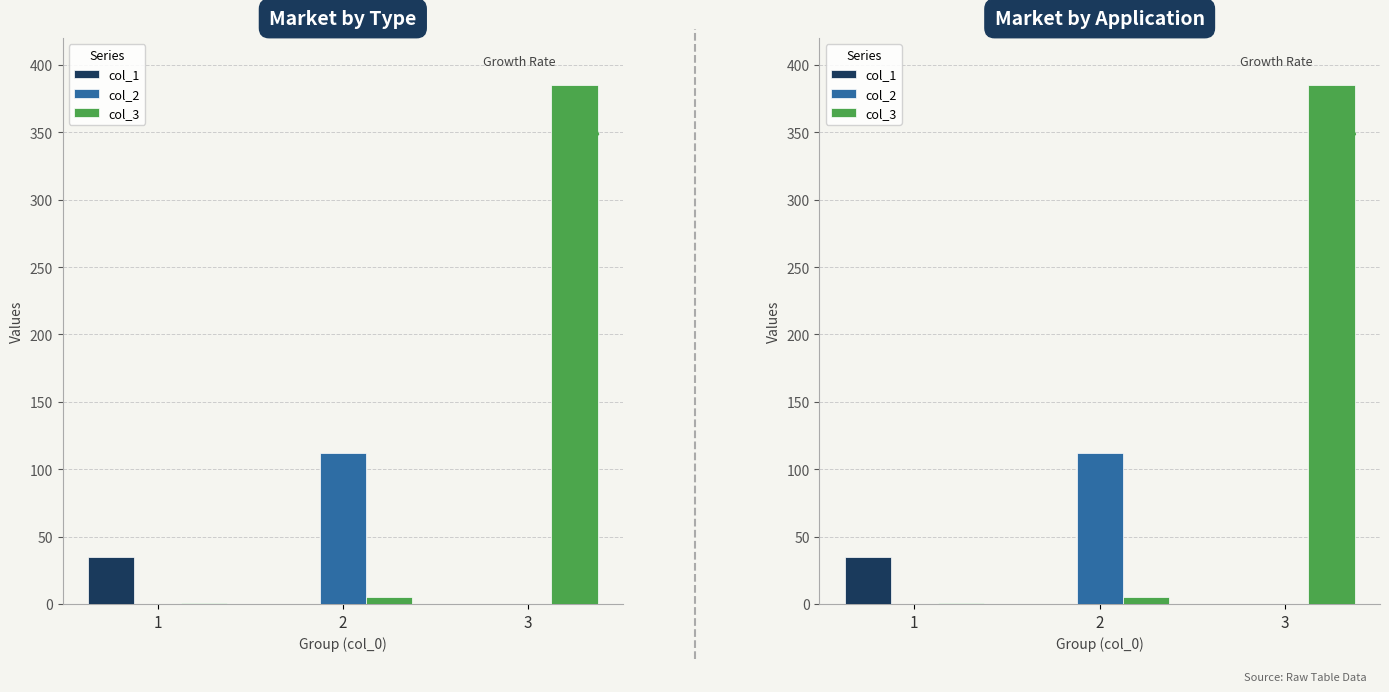

Which category has the lowest value across all series?

2